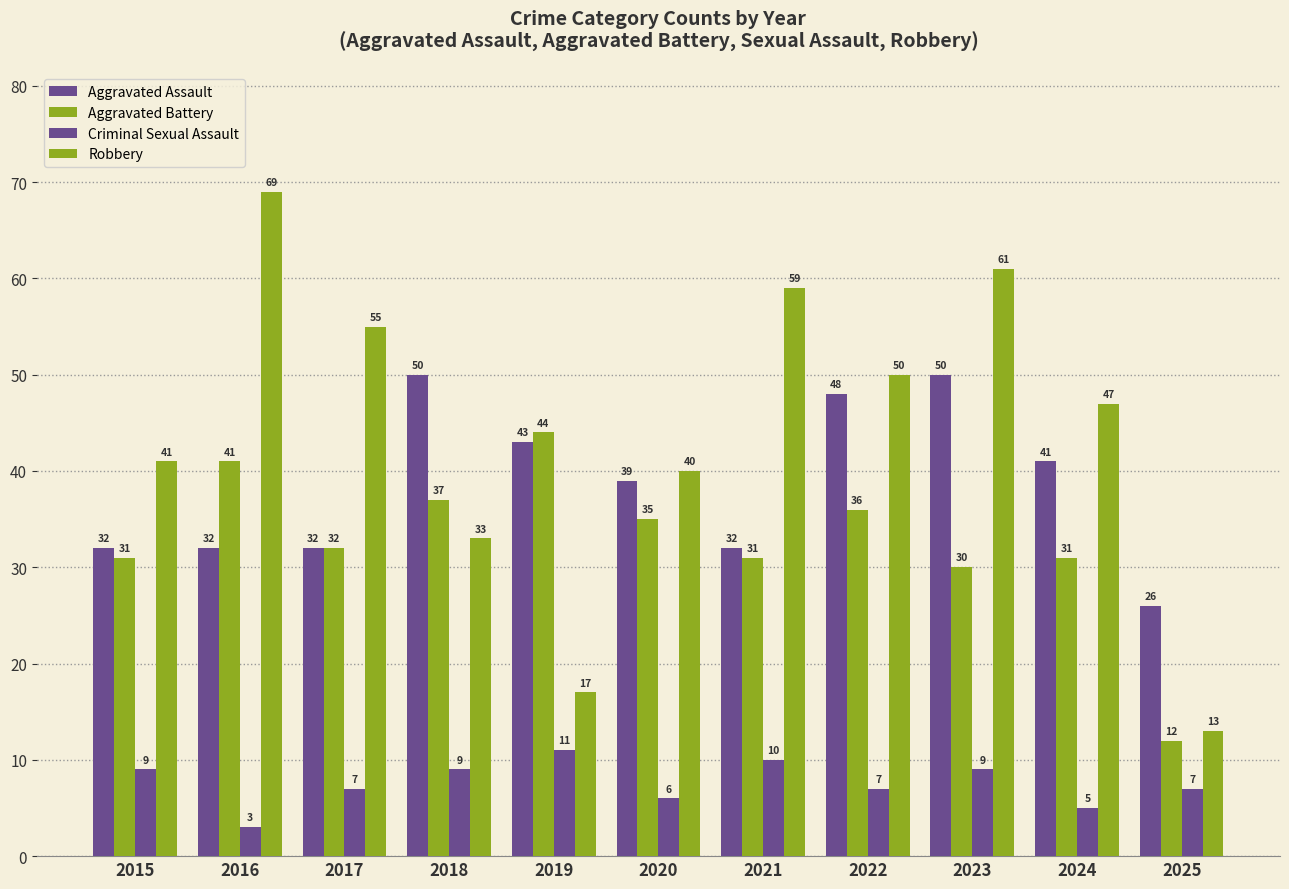

How many data points in Robbery are less than 47?

5